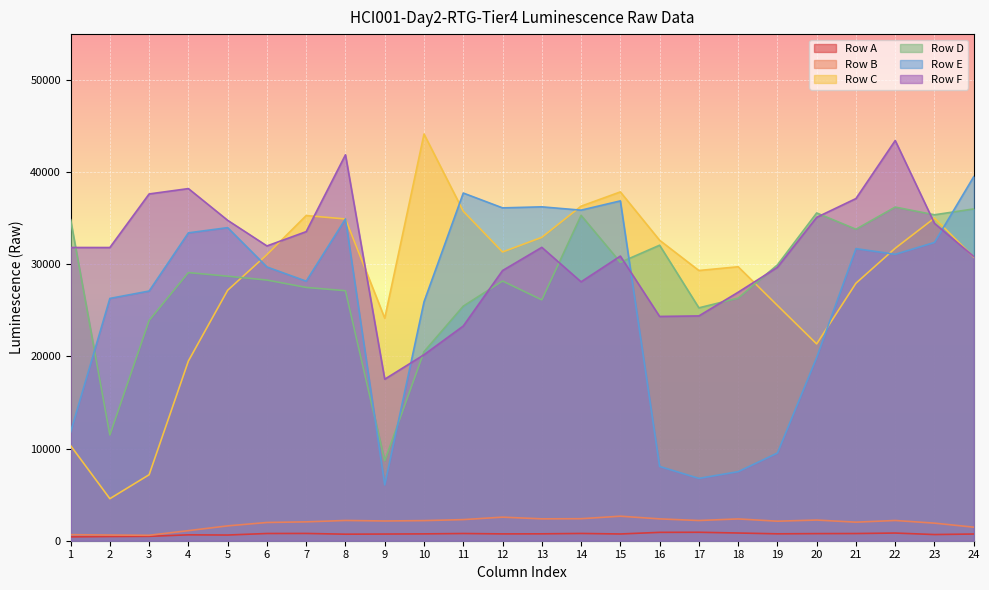

True or false: Row A and Row F intersect in this chart.

False